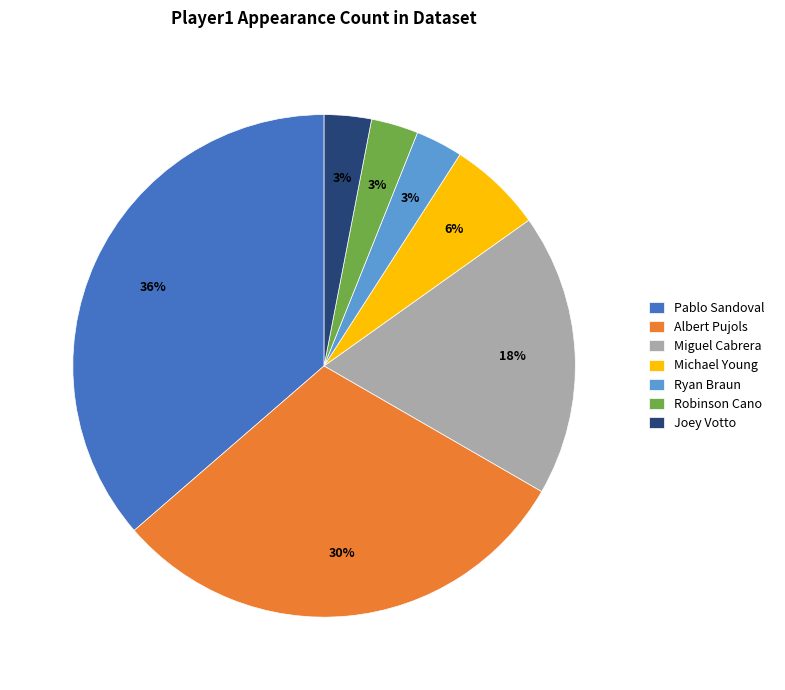

Does any single category account for the majority?

No